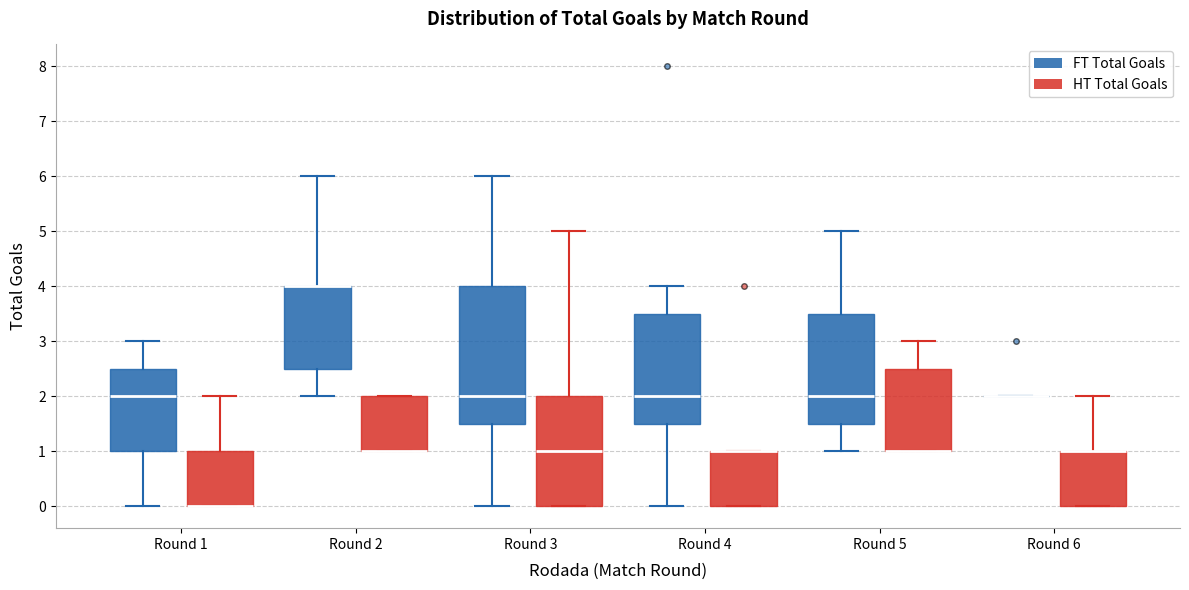

Reading left to right, read every box against the y-axis: the position of its median line, the range the box covers, and the ends of its whiskers. The values are not printed on the chart, so give them approximately, as read against the axis.

Round 1 (FT Total Goals): median 2.0, box 1.0 to 2.5, whiskers 0.0 to 3.0
Round 1 (HT Total Goals): median 0.0 (drawn on the box's lower edge), box 0.0 to 1.0, whiskers 0.0 to 2.0
Round 2 (FT Total Goals): median 4.0 (drawn on the box's upper edge), box 2.5 to 4.0, whiskers 2.0 to 6.0
Round 2 (HT Total Goals): median 1.0 (drawn on the box's lower edge), box 1.0 to 2.0, whiskers 1.0 to 2.0
Round 3 (FT Total Goals): median 2.0, box 1.5 to 4.0, whiskers 0.0 to 6.0
Round 3 (HT Total Goals): median 1.0, box 0.0 to 2.0, whiskers 0.0 to 5.0
Round 4 (FT Total Goals): median 2.0, box 1.5 to 3.5, whiskers 0.0 to 4.0
Round 4 (HT Total Goals): median 1.0 (drawn on the box's upper edge), box 0.0 to 1.0, whiskers 0.0 to 1.0
Round 5 (FT Total Goals): median 2.0, box 1.5 to 3.5, whiskers 1.0 to 5.0
Round 5 (HT Total Goals): median 1.0 (drawn on the box's lower edge), box 1.0 to 2.5, whiskers 1.0 to 3.0
Round 6 (FT Total Goals): box collapsed to a line at 2.0, whiskers 2.0 to 2.0
Round 6 (HT Total Goals): median 1.0 (drawn on the box's upper edge), box 0.0 to 1.0, whiskers 0.0 to 2.0